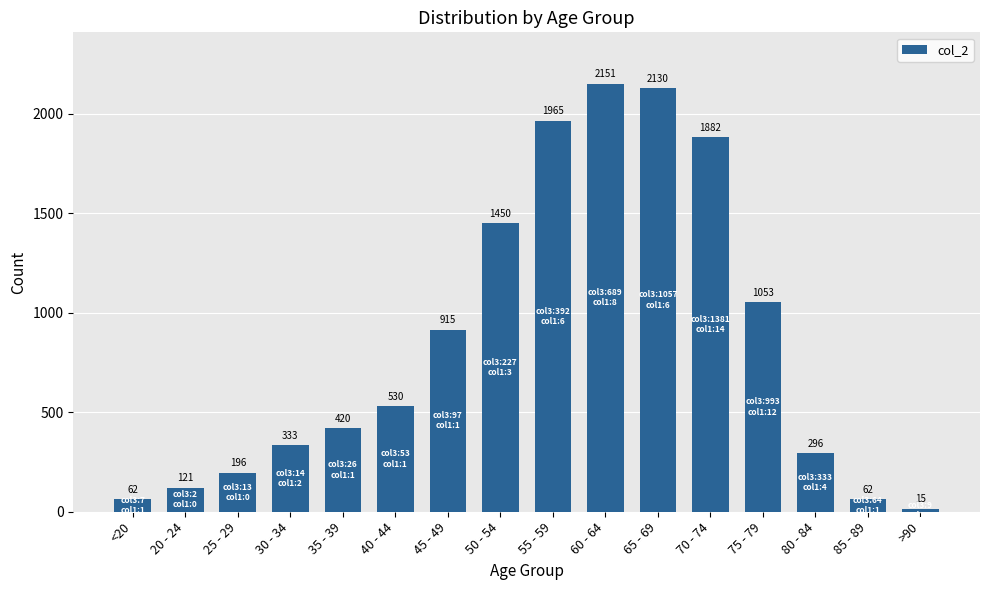

Which label corresponds to the smallest value in the chart?

>90